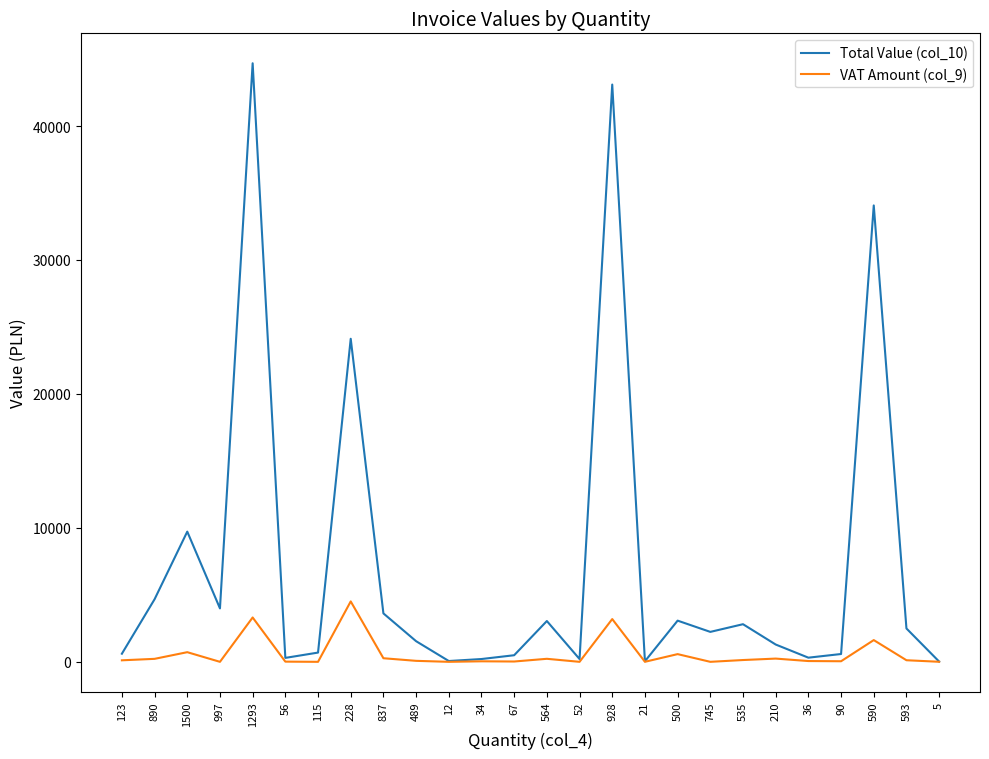

What is the difference between the VAT Amount (col_9) values at 52 and 590?

1622.5